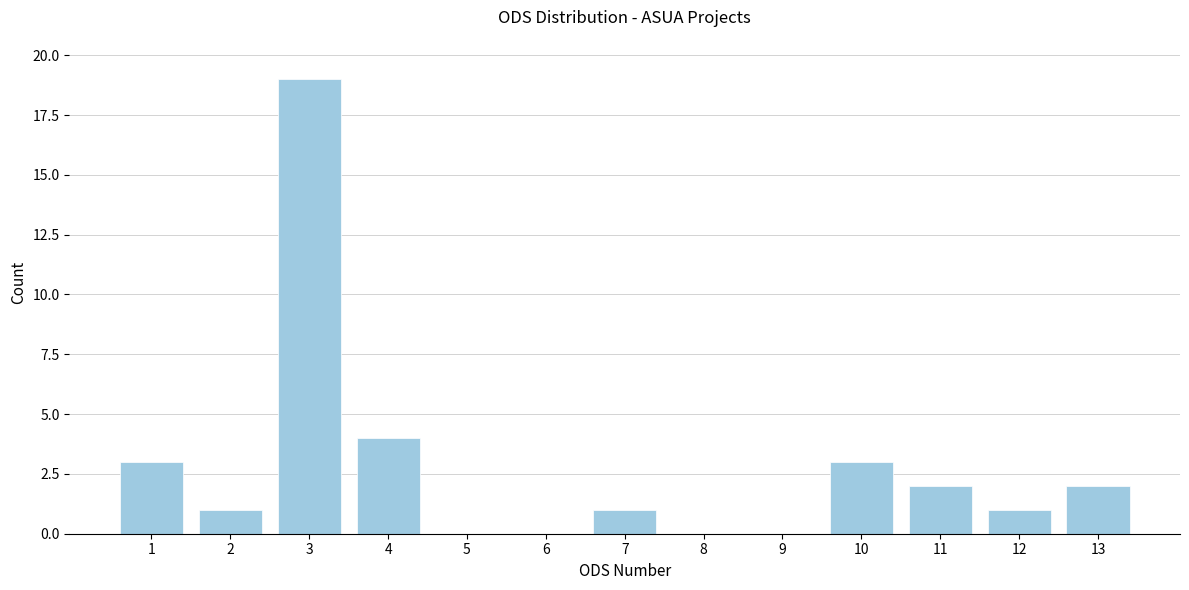

Reading left to right, what are all the values shown in this chart?

1=3	2=1	3=19	4=4	5=0	6=0	7=1	8=0	9=0	10=3	11=2	12=1	13=2